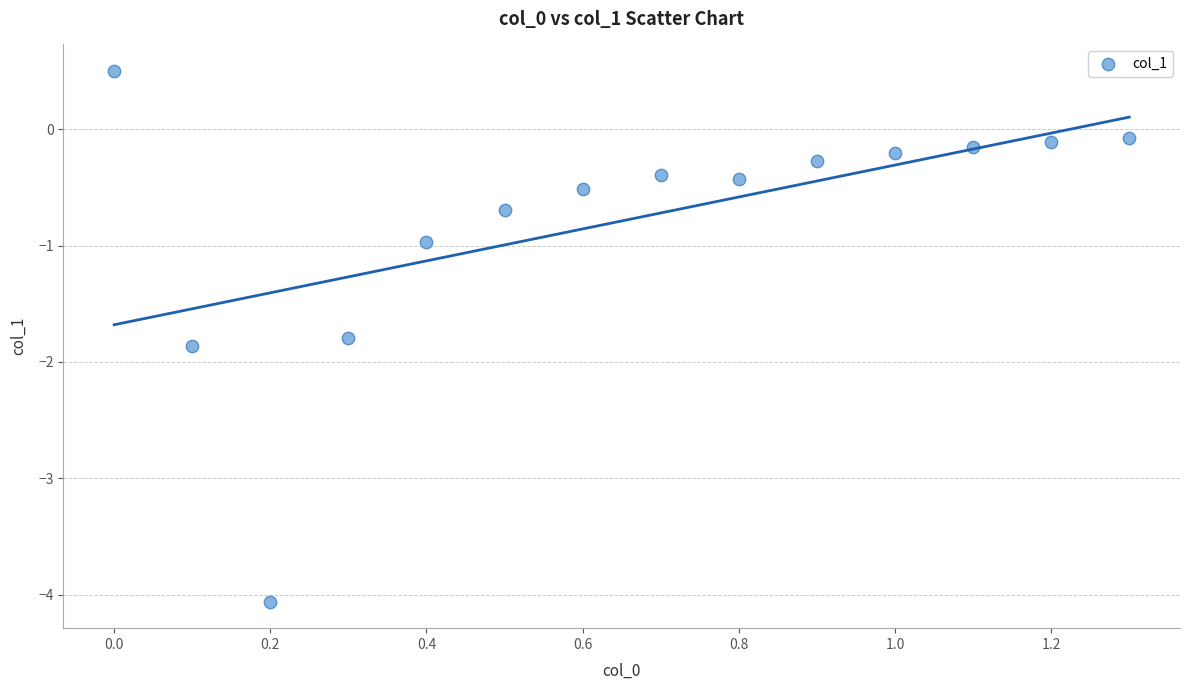

What is the range of X values (max minus min)?

1.3